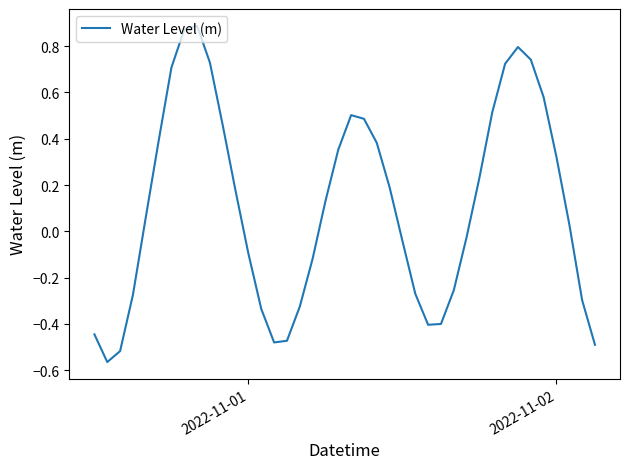

What is the difference between the maximum and minimum values?

1.5